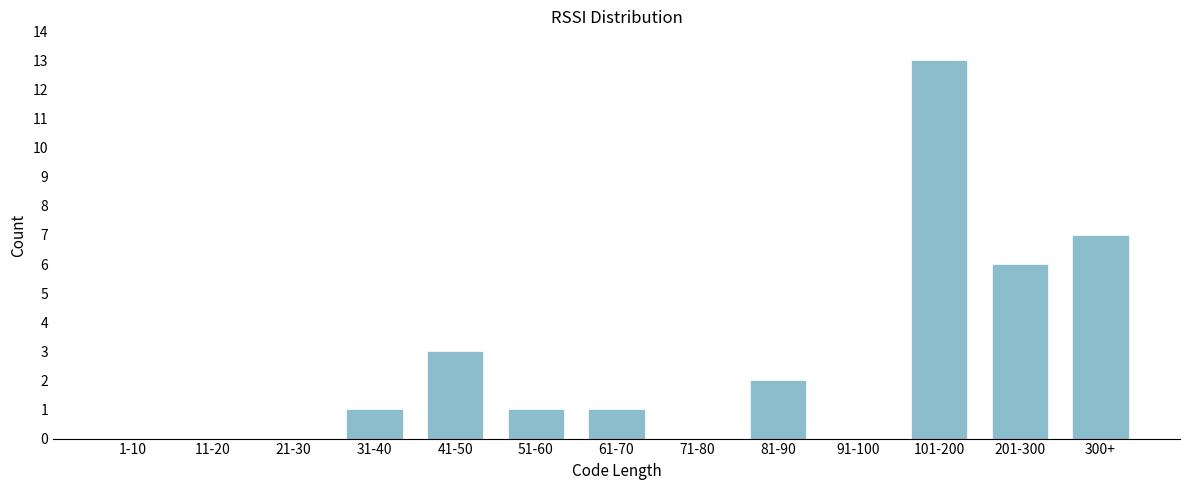

Reading right to left, extract all data points from this chart.

300+=7	201-300=6	101-200=13	91-100=0	81-90=2	71-80=0	61-70=1	51-60=1	41-50=3	31-40=1	21-30=0	11-20=0	1-10=0